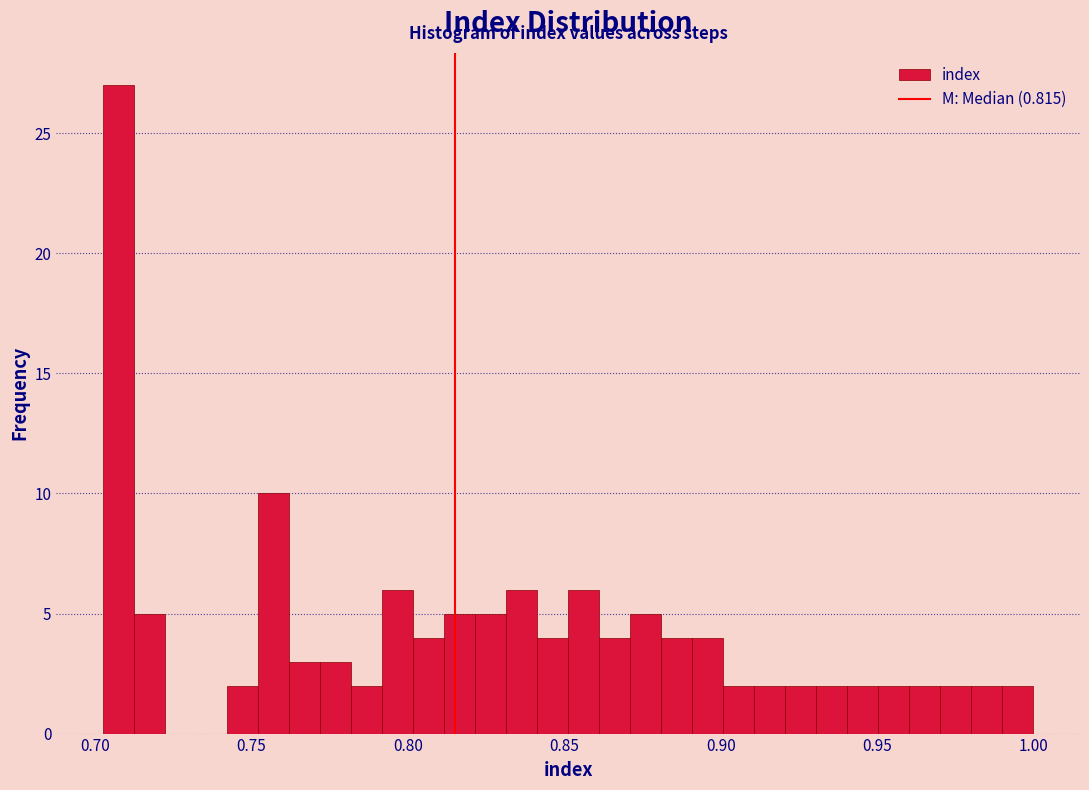

Around what value on the x-axis is the tallest bar? Give the approximate position of its centre, as read against the axis.

0.705